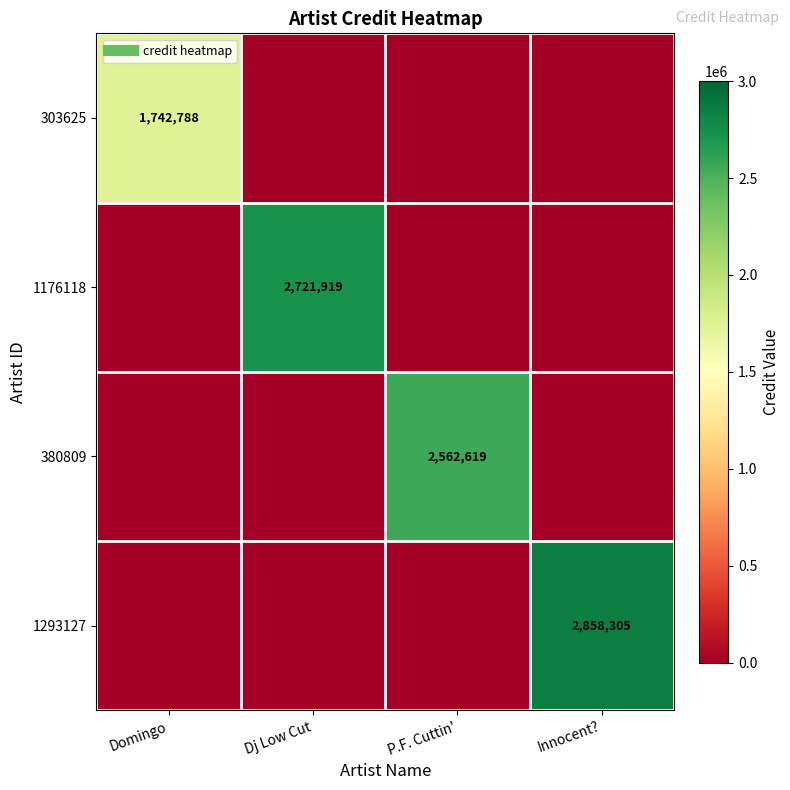

Rank the series at Innocent? from lowest to highest value.

303625, 1176118, 380809, 1293127